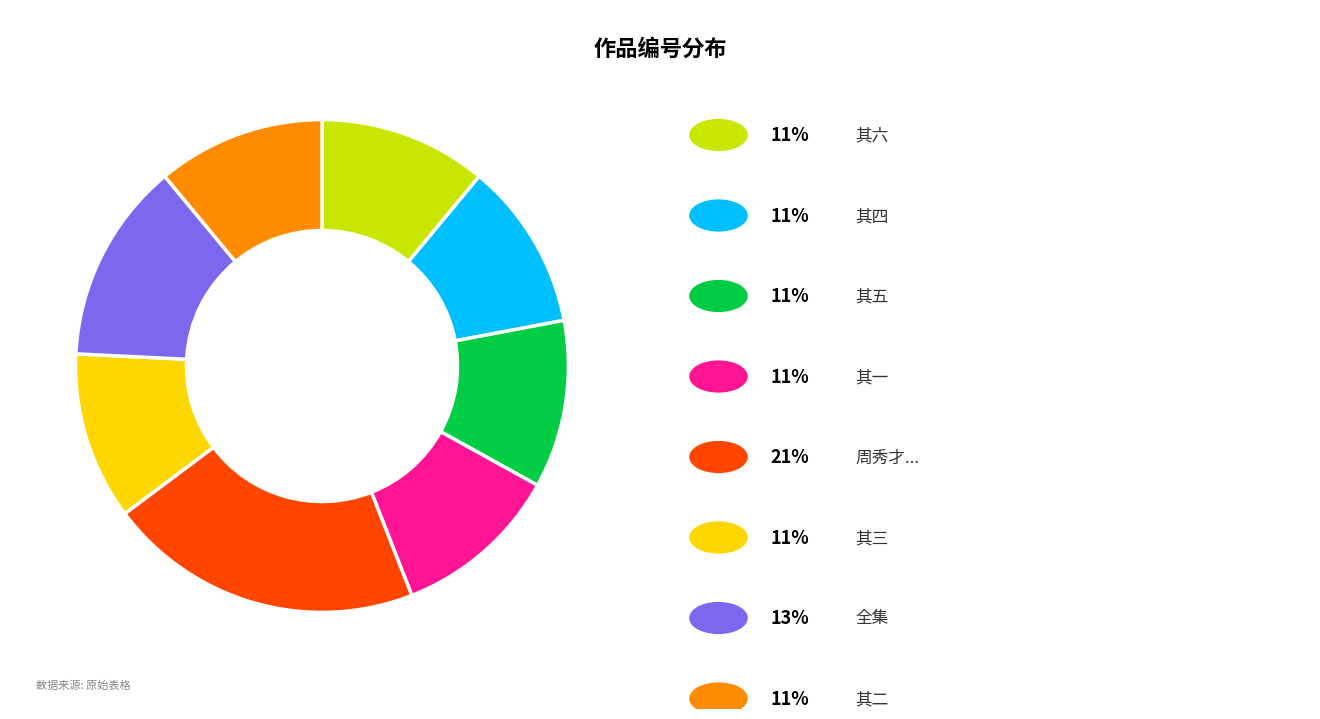

Does any single category account for the majority?

No